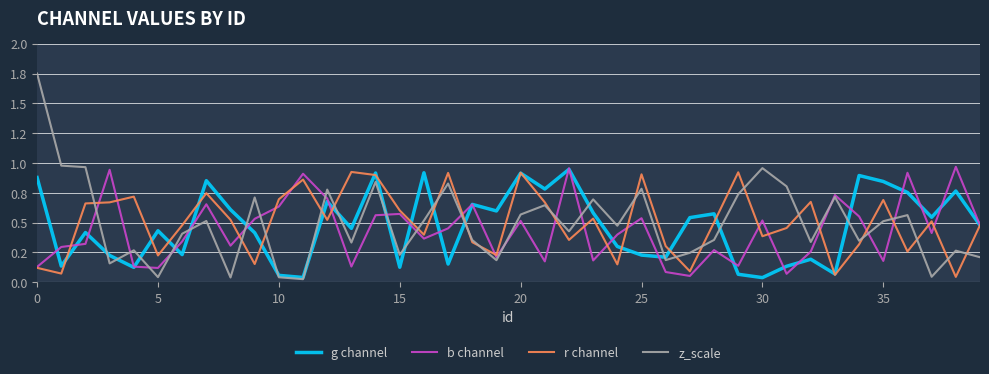

What is the average value of the r channel series?

0.5